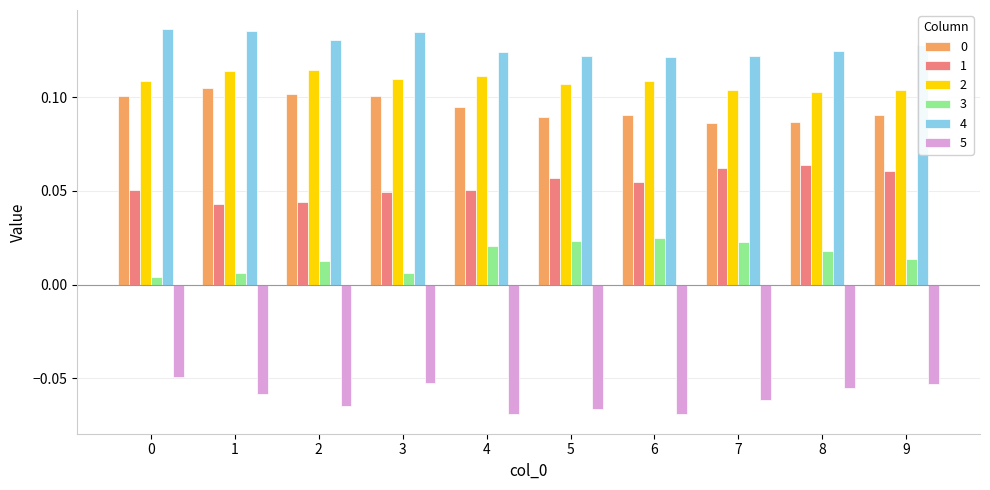

Is the value of 4 at 9 greater than the value of 3 at 4?

Yes